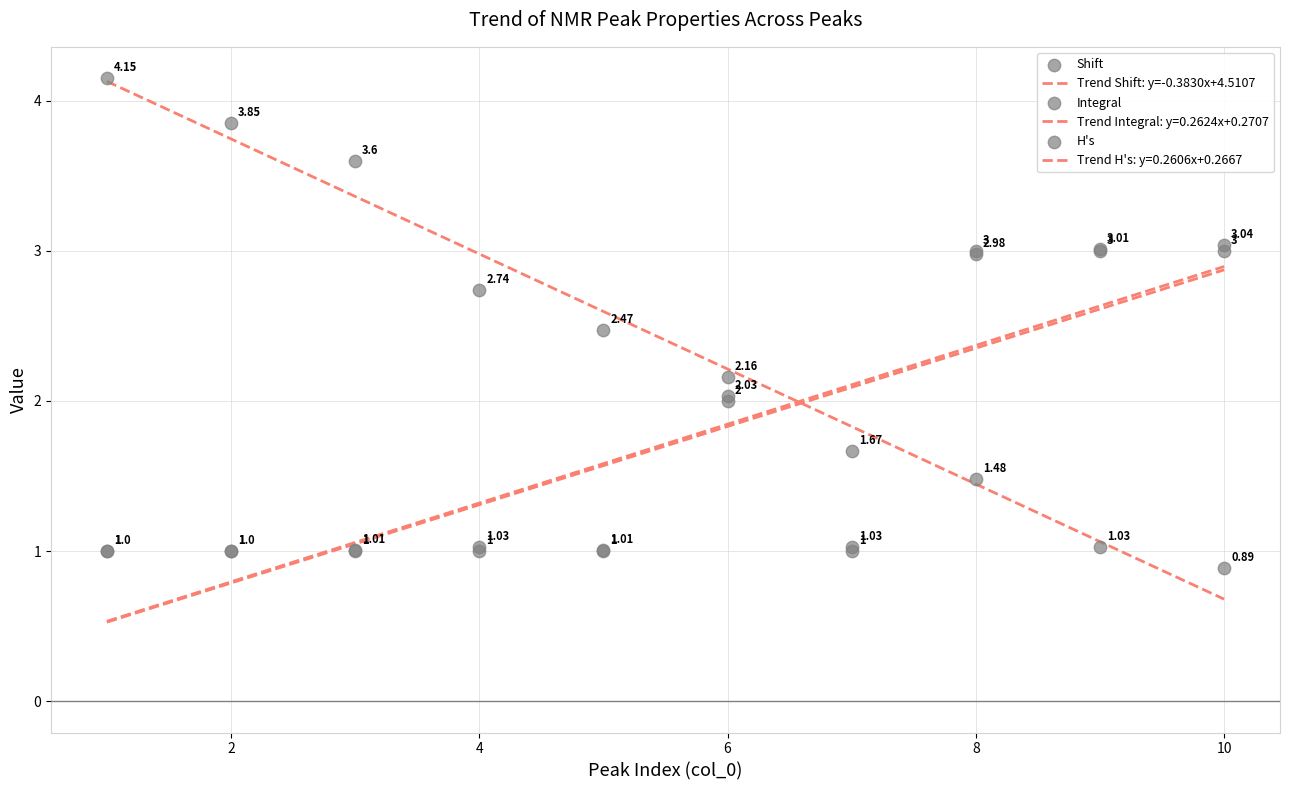

What is the total value across all series at 2?

5.8